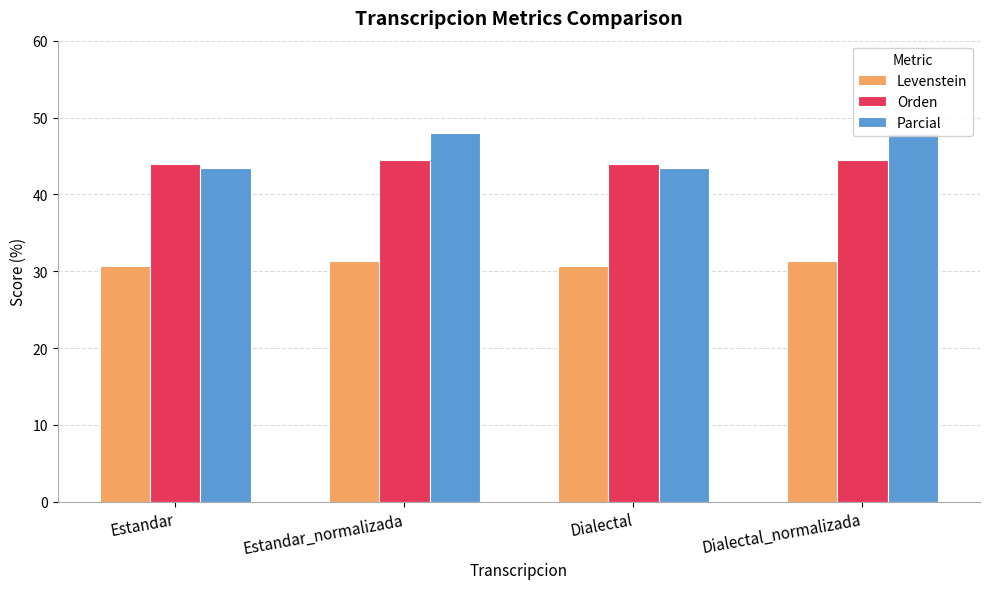

The Orden series shows 64.8 at Estandar. True or false?

False